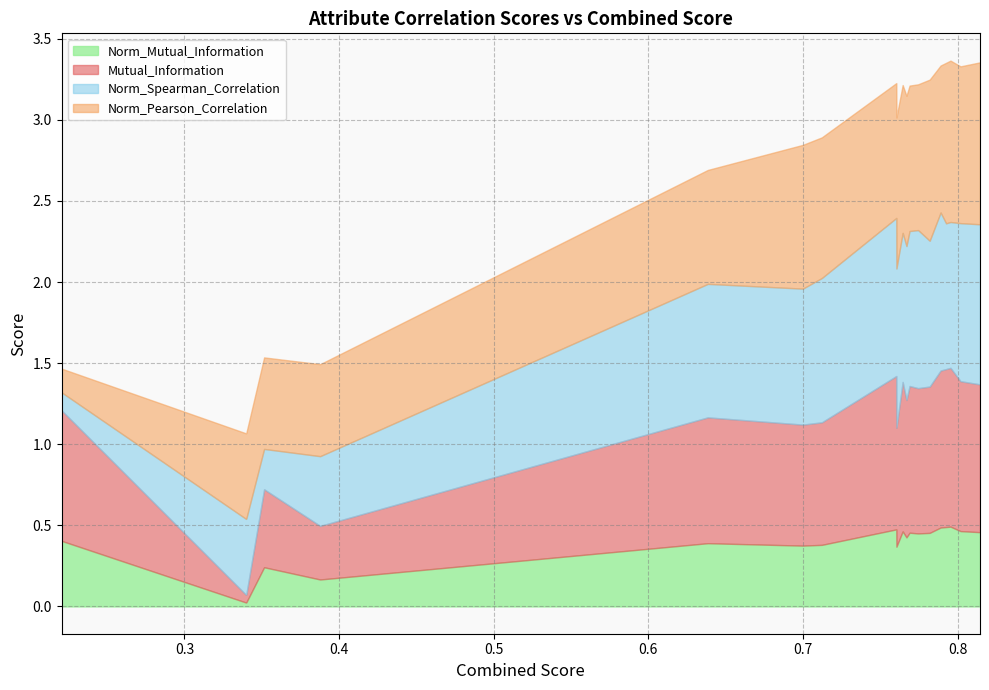

True or false: Mutual_Information and Norm_Pearson_Correlation cross at least once.

True